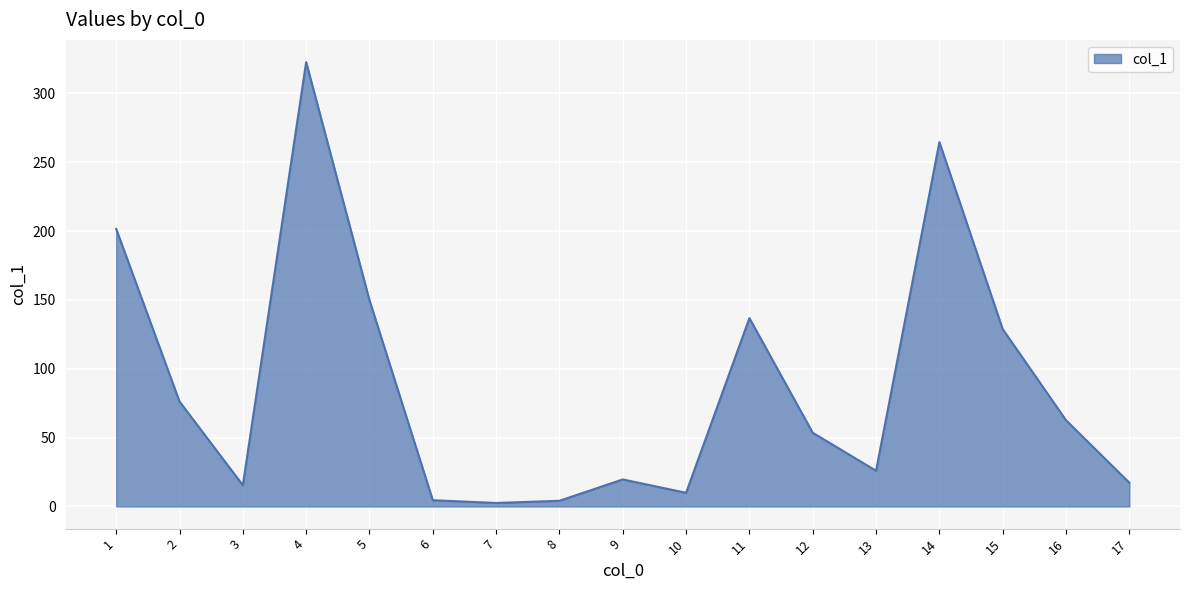

Where is the first local minimum?

3